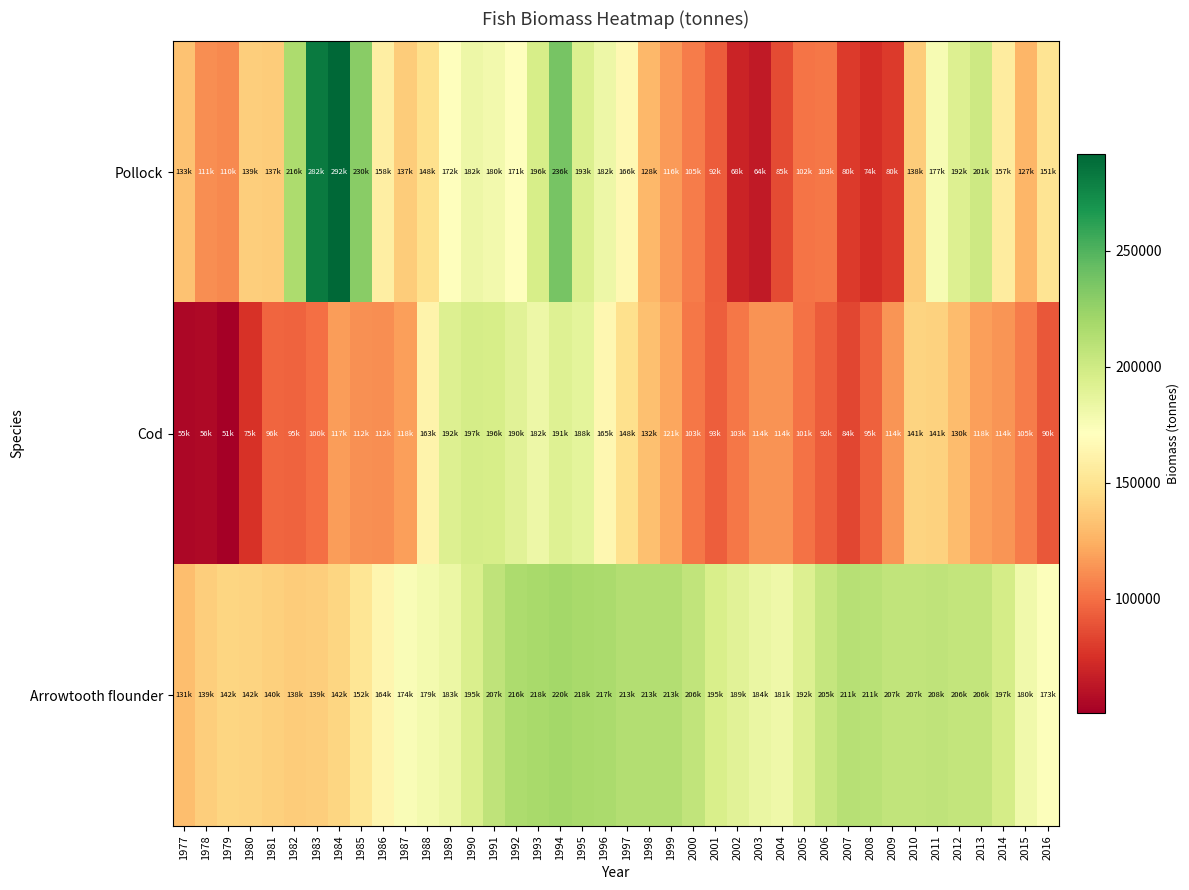

At 2016, list the series in order from smallest to largest.

Cod, Pollock, Arrowtooth flounder